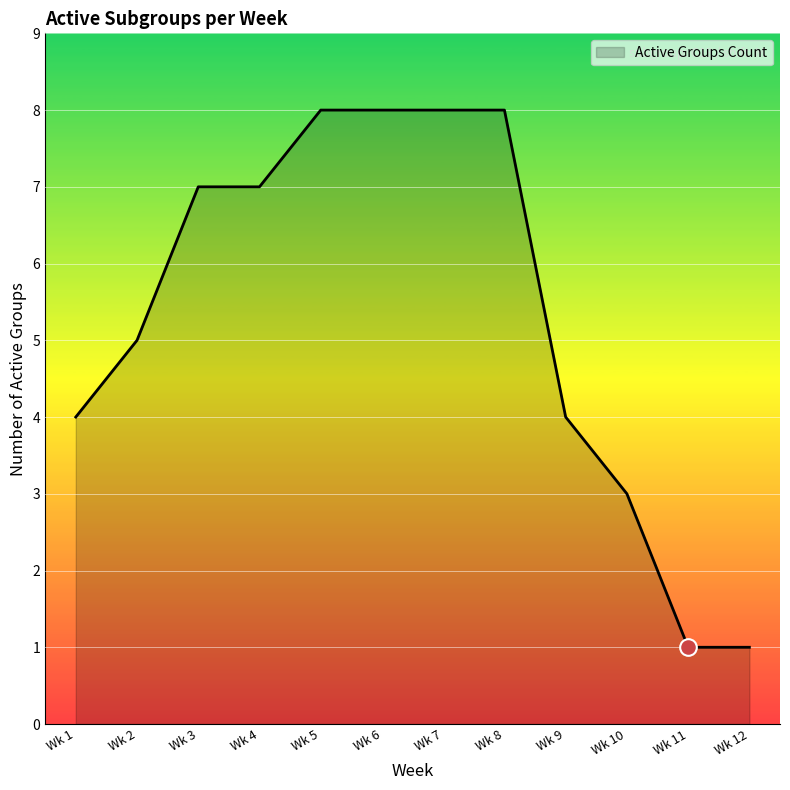

What is the sum of all values?

64